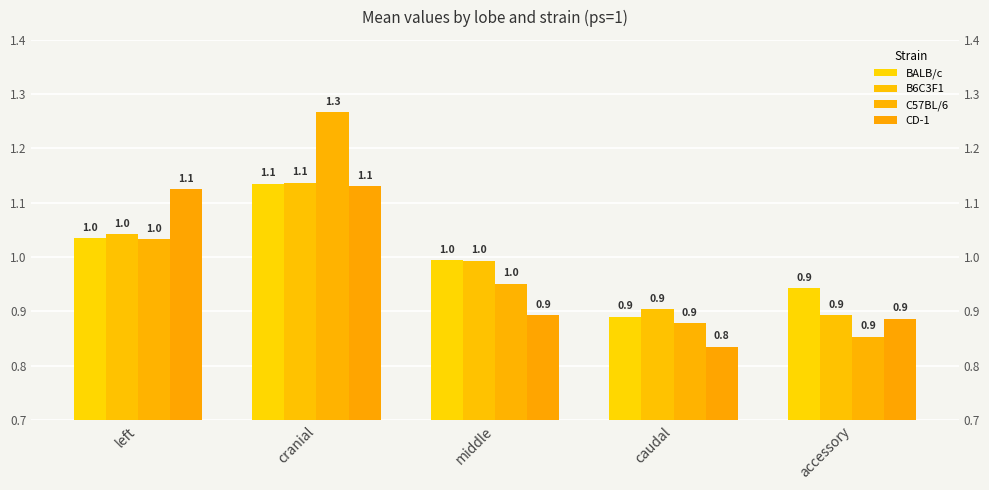

How many series are shown in this chart?

4